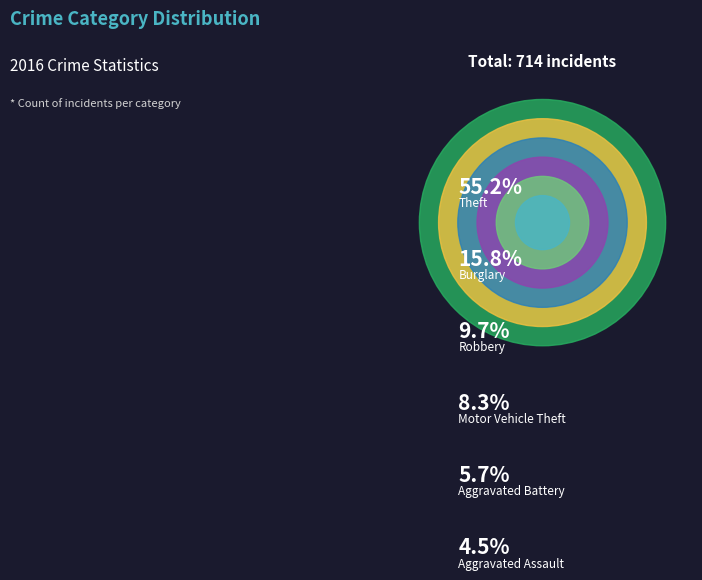

What is the total percentage of Robbery and Aggravated Battery?

15.4%